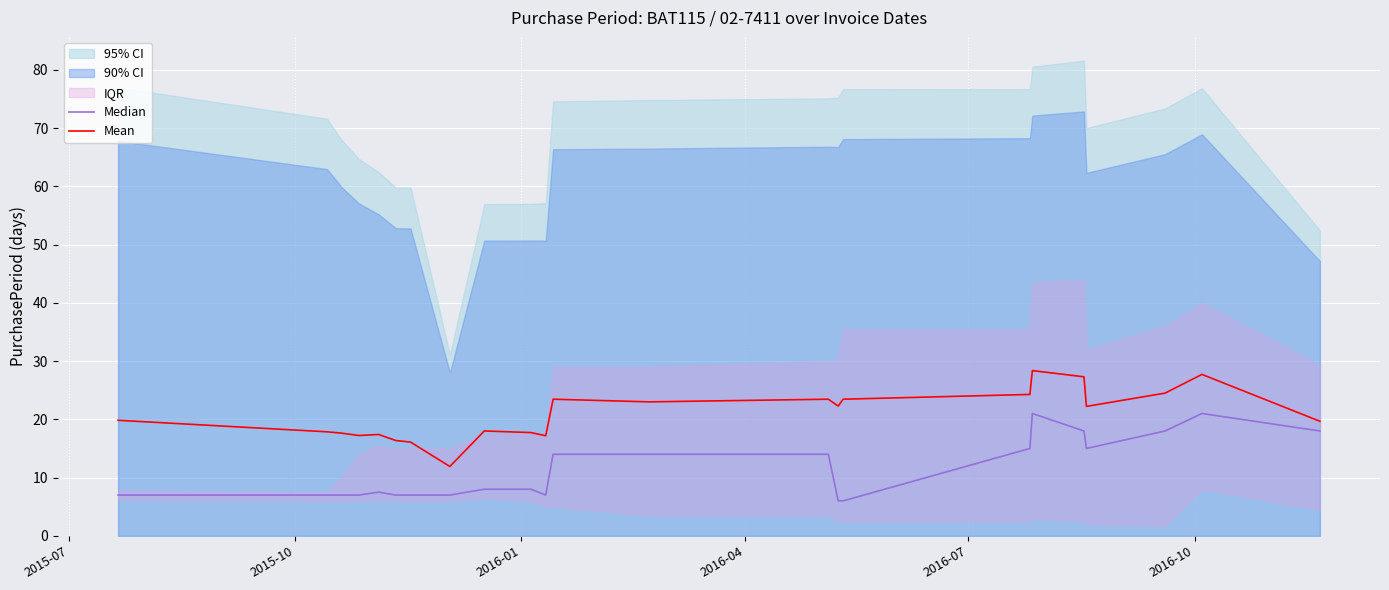

What is the lowest value of the Mean series?

11.9